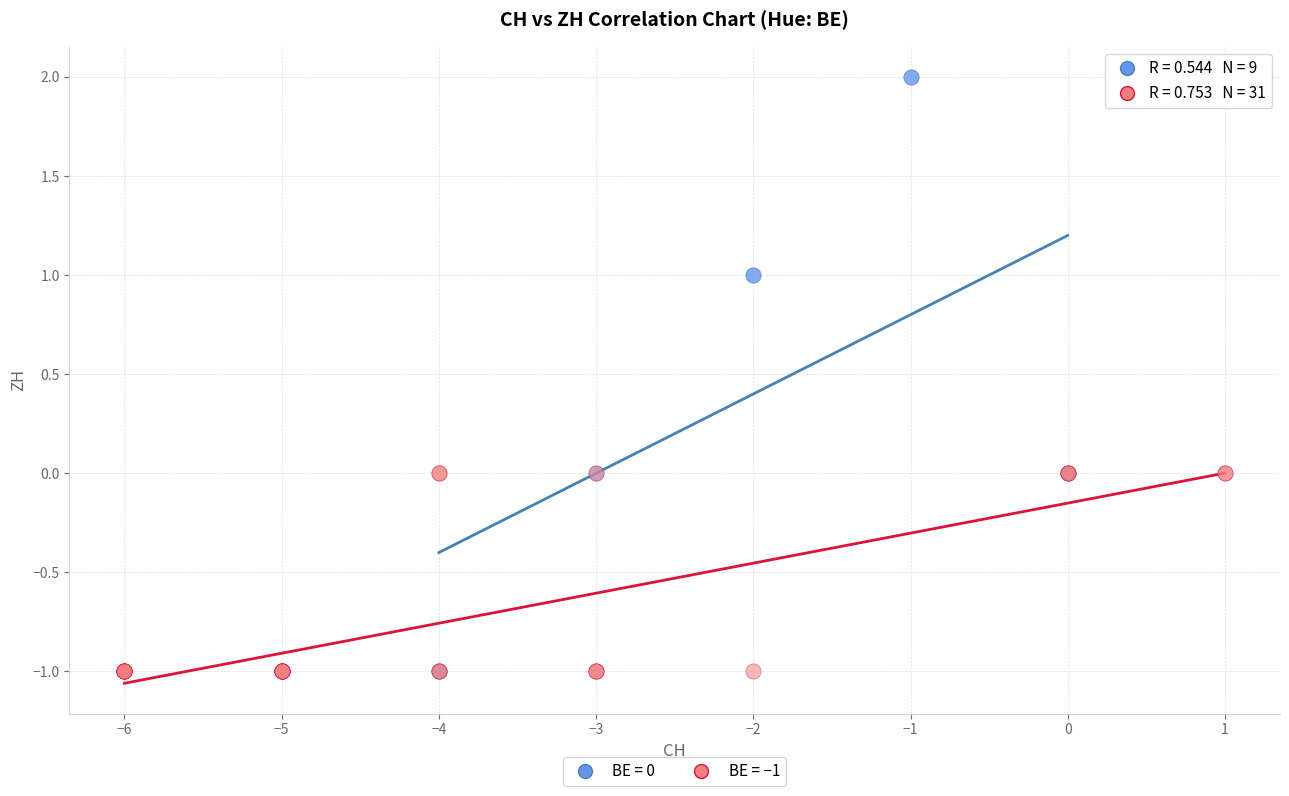

Which series has the widest spread of Y values?

BE = 0